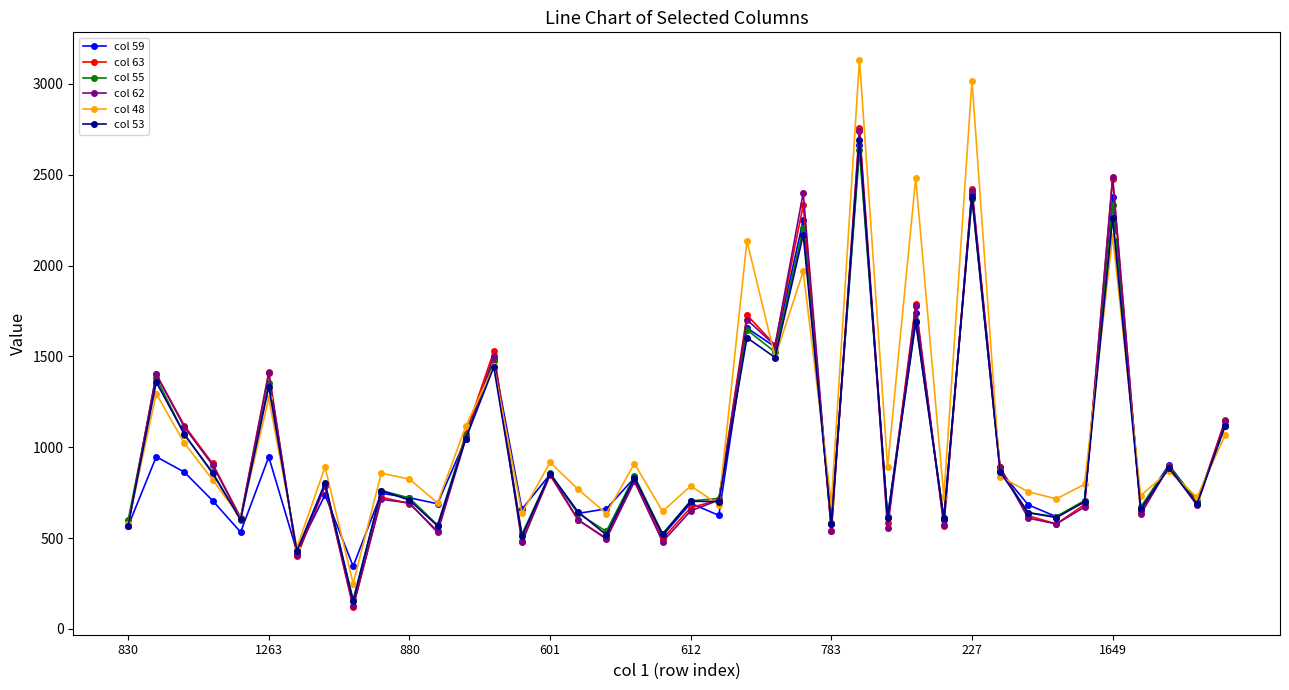

How many values in the col 59 series are below 722?

20